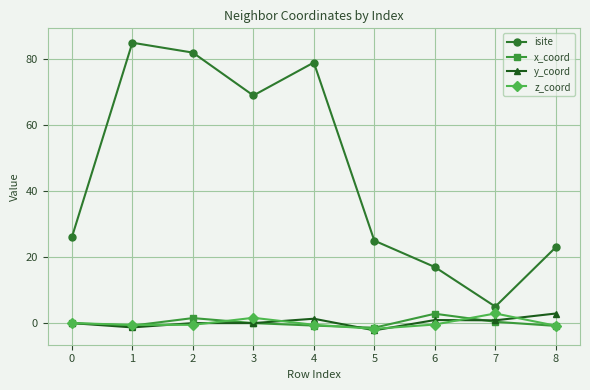

True or false: z_coord and isite intersect in this chart.

False